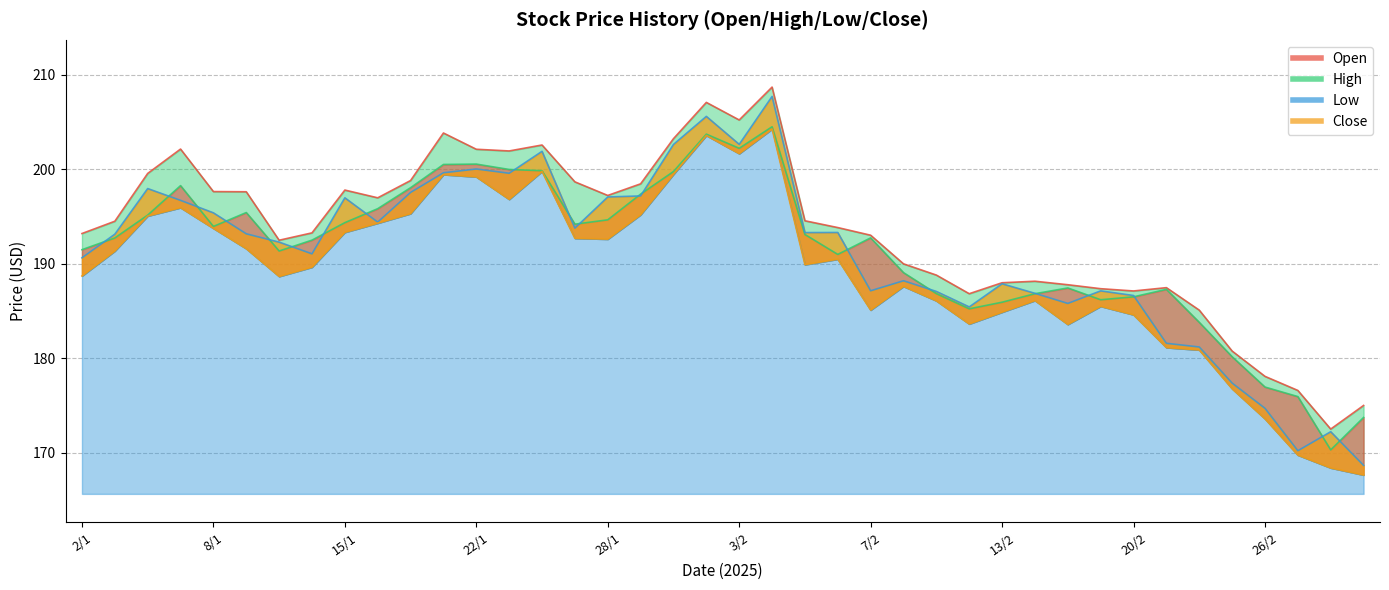

At which label is Low closest to 185?

7/2